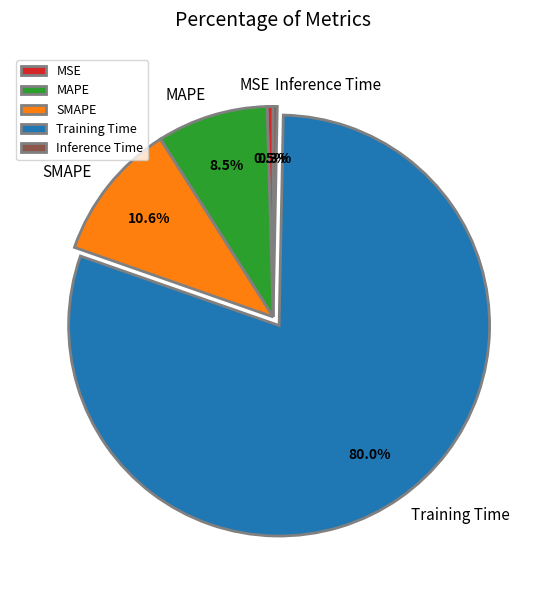

Count the number of slices in the pie.

5